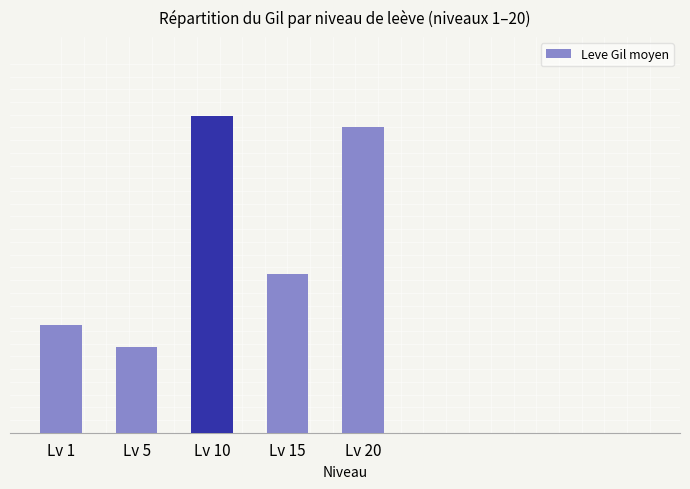

Where does the data first go above 373?

Lv 10